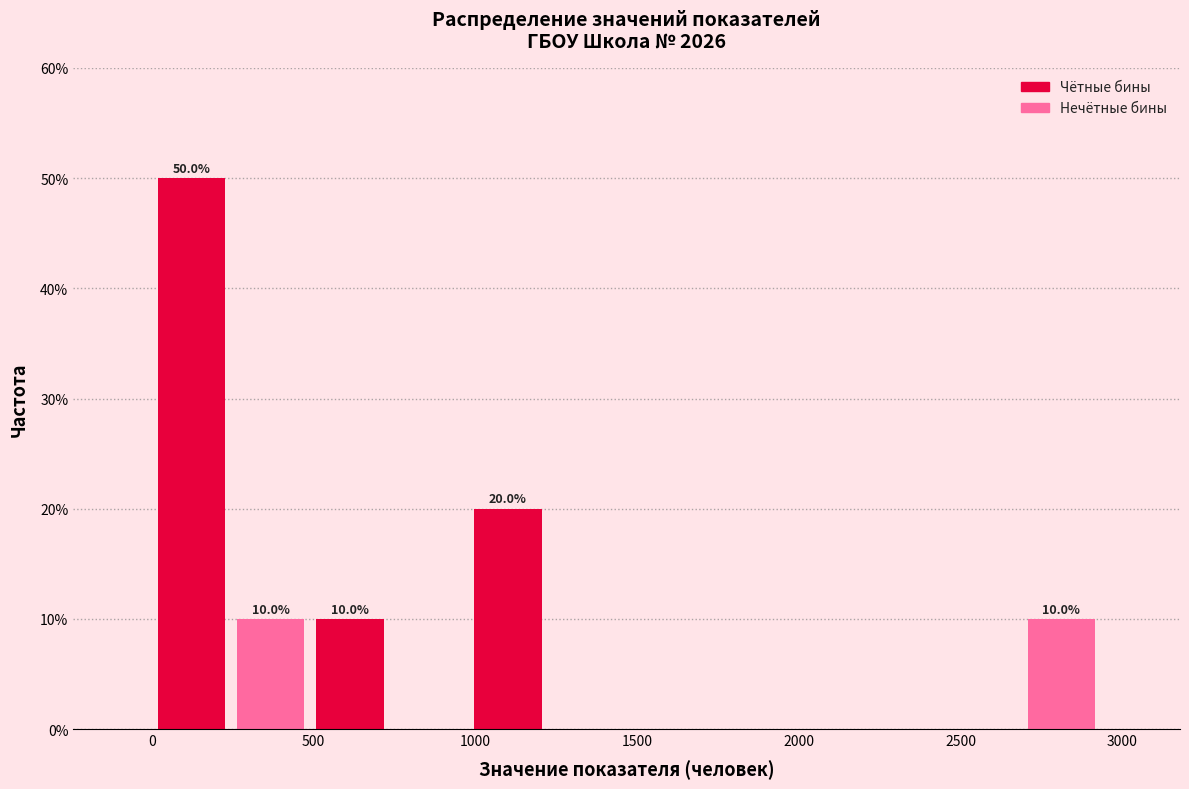

Over which range of the x-axis is the bar tallest?

0 to 250